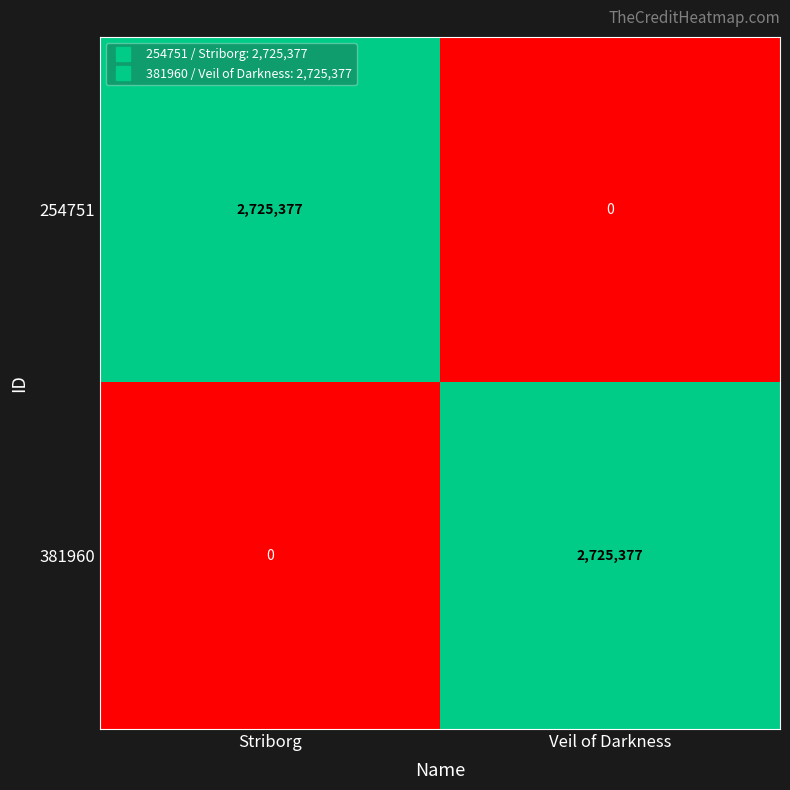

At how many categories does at least one series exceed 478827?

2